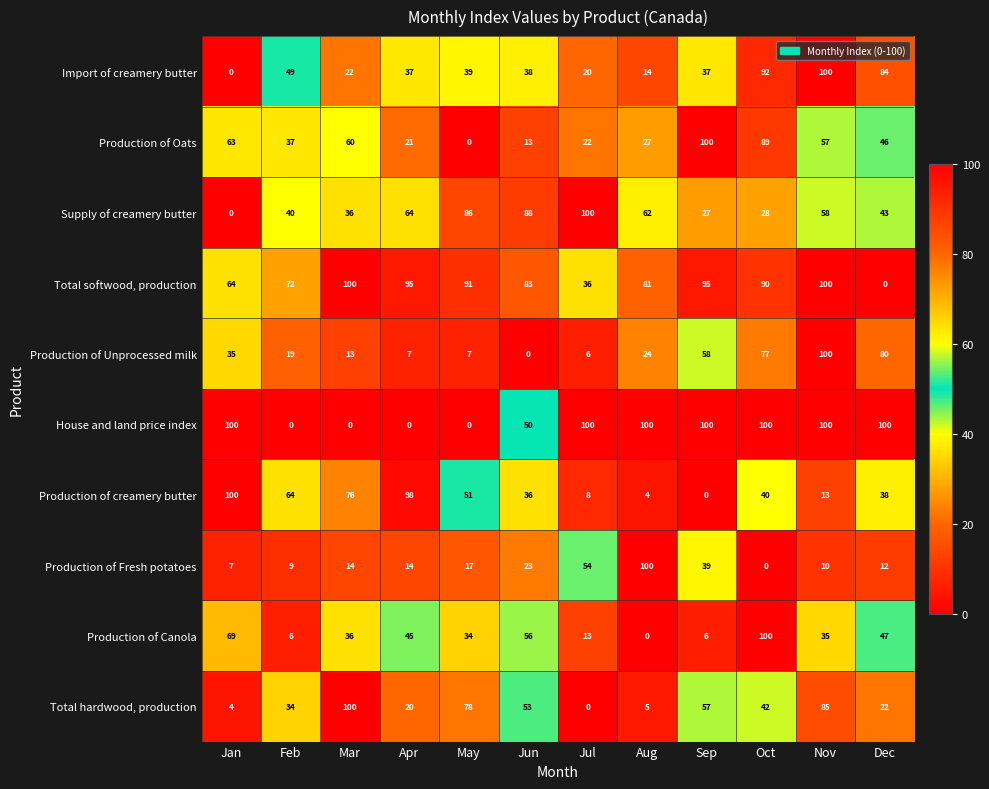

What value does the Production of Canola series have at Nov, to the nearest 5?

35